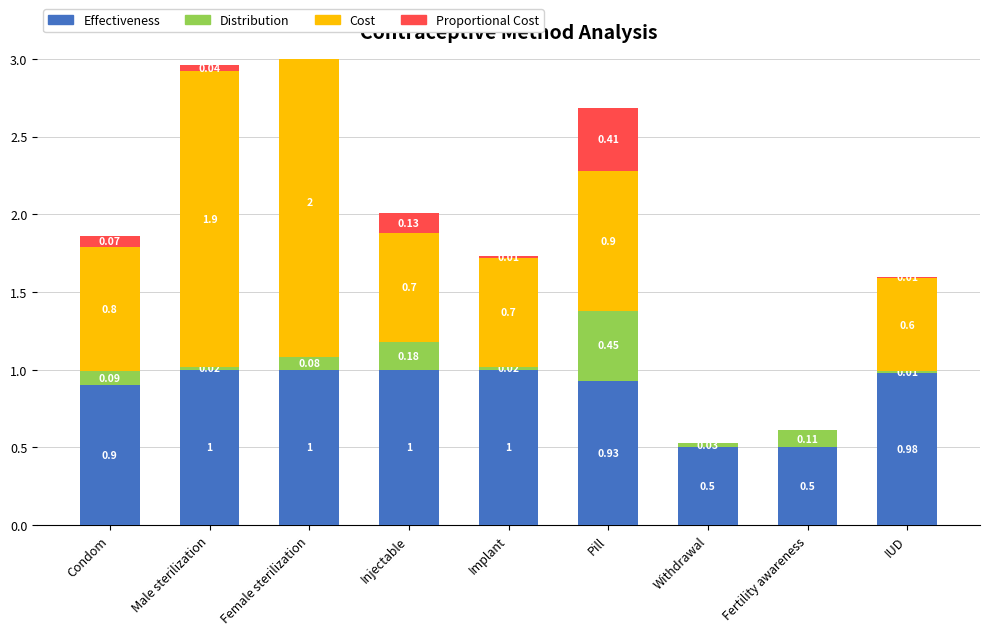

What is the total value across all series at Implant?

1.7